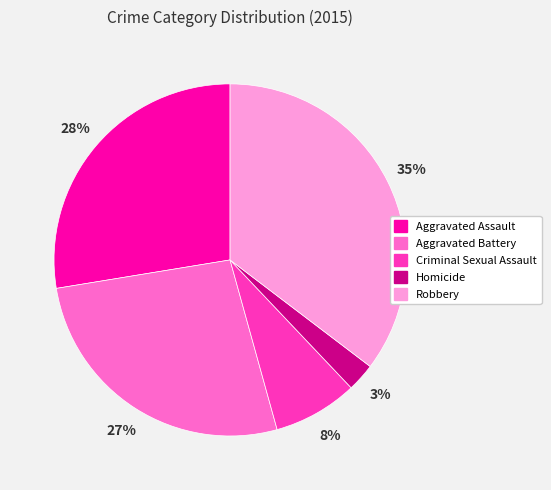

Which slice is the largest?

Robbery